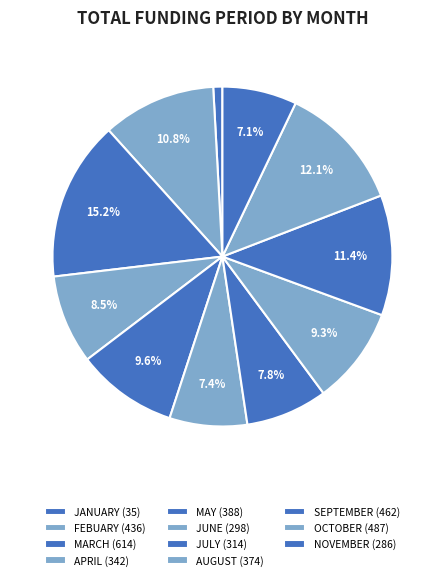

Is there any slice that represents more than half of the pie?

No